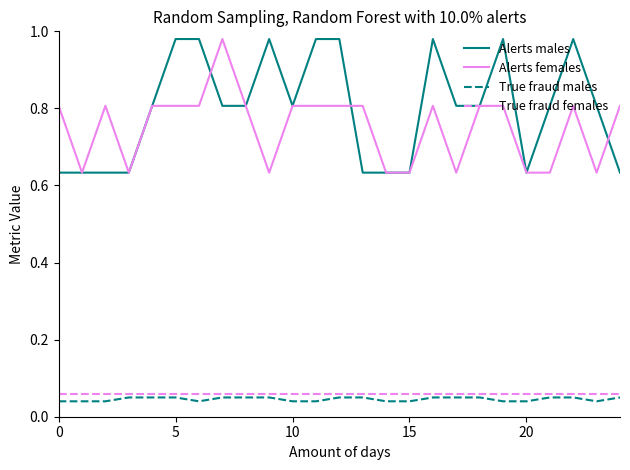

True or false: Alerts females and True fraud males intersect in this chart.

False